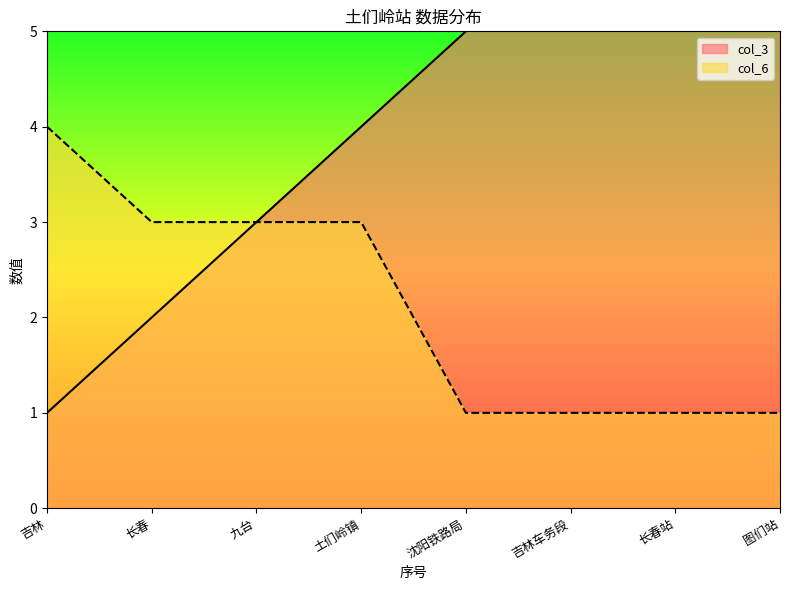

Which has a higher value, 九台 or 长春?

九台